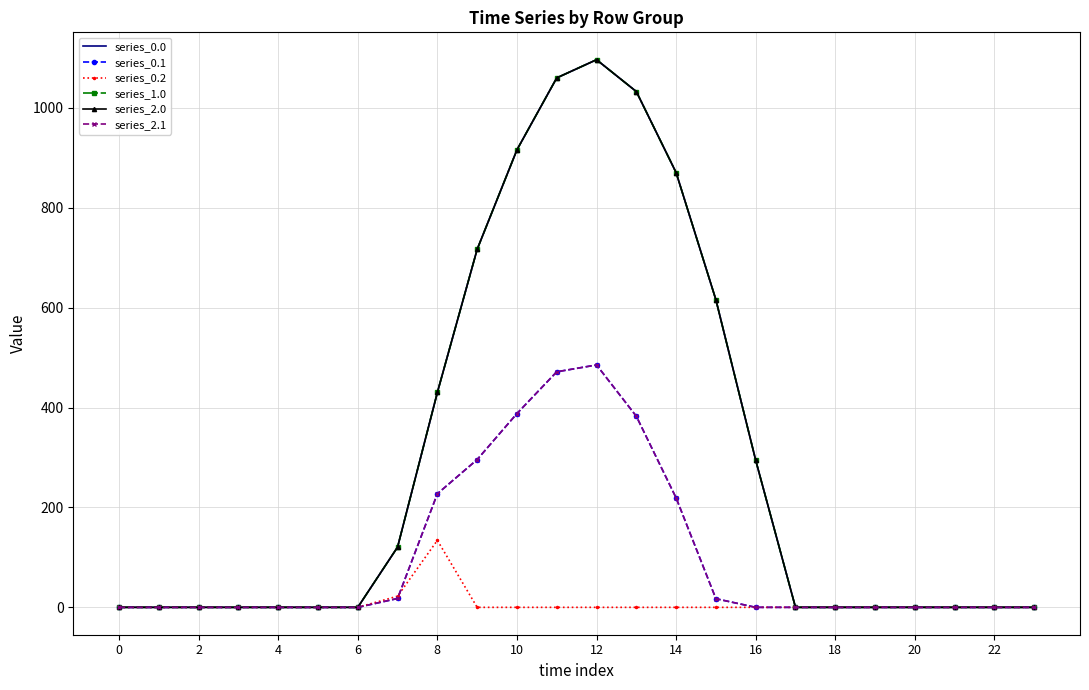

What is the highest value of the series_2.0 series?

1096.7